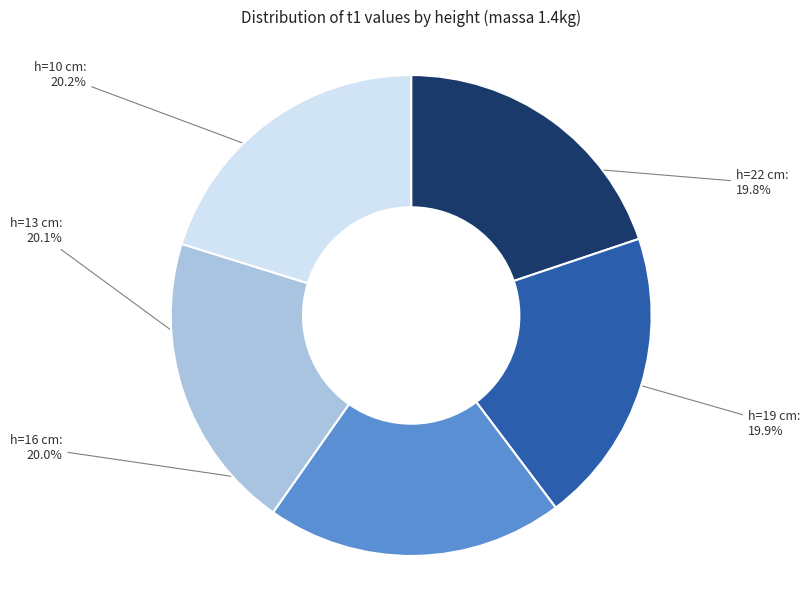

Count the number of slices in the pie.

5